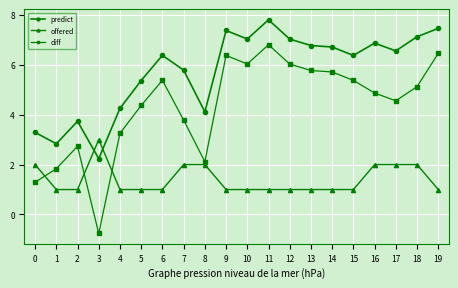

What is the minimum value for predict?

2.2